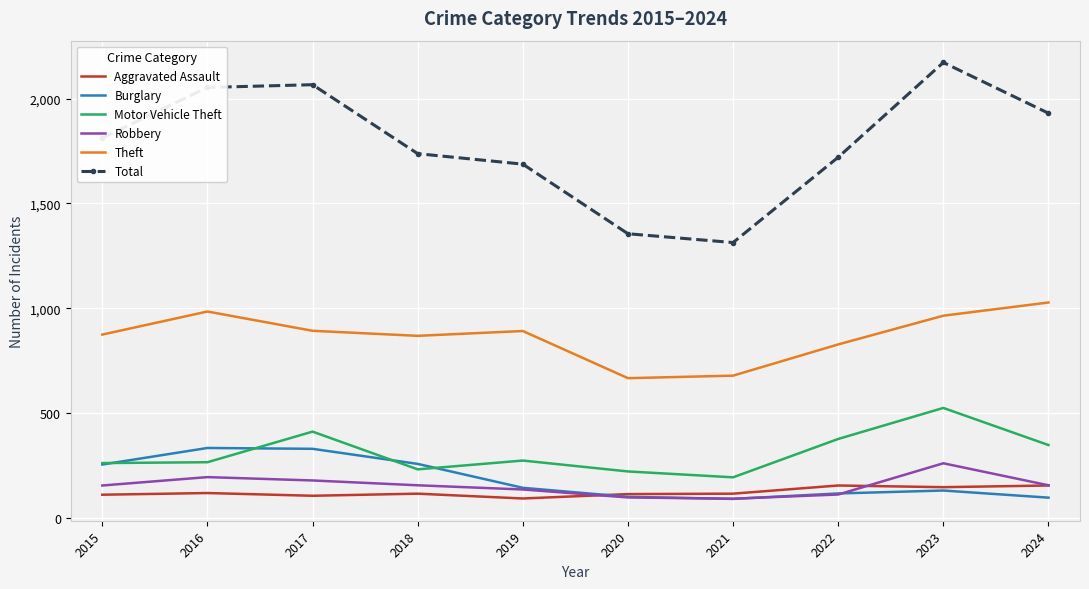

Which series has the largest range (max minus min)?

Total